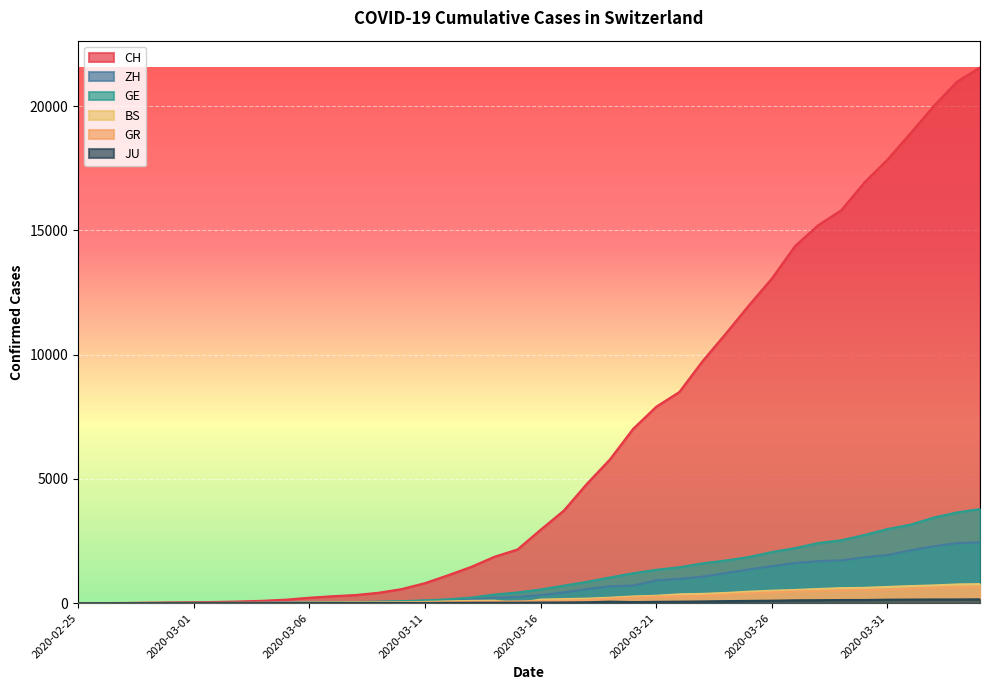

Is the value of JU at 2020-03-29 greater than the value of GR at 2020-03-20?

No